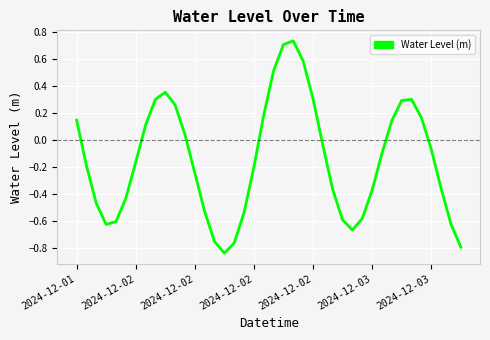

Is this an area chart (filled region under the line)?

No